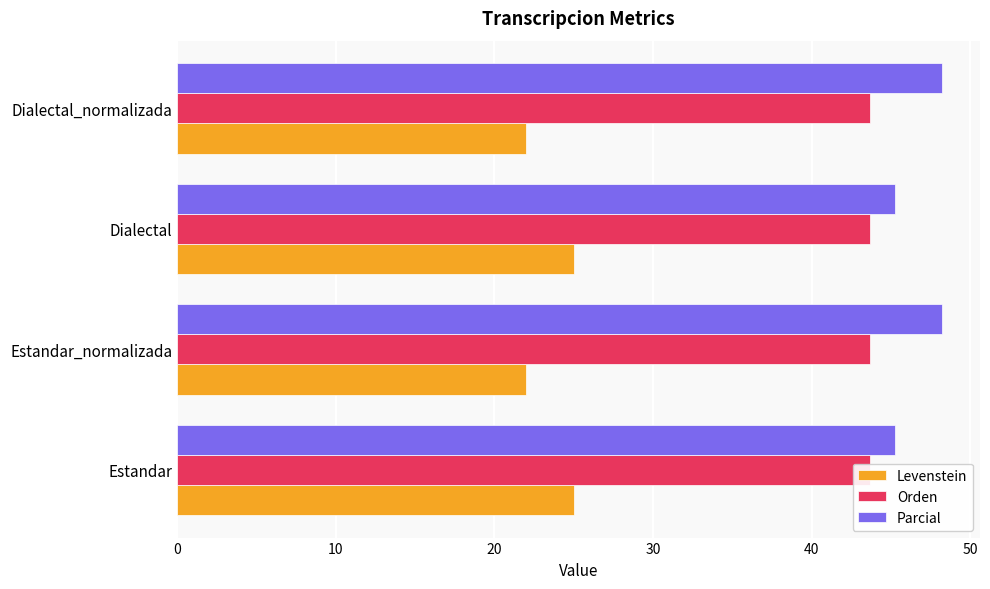

Are the bars horizontal?

Yes